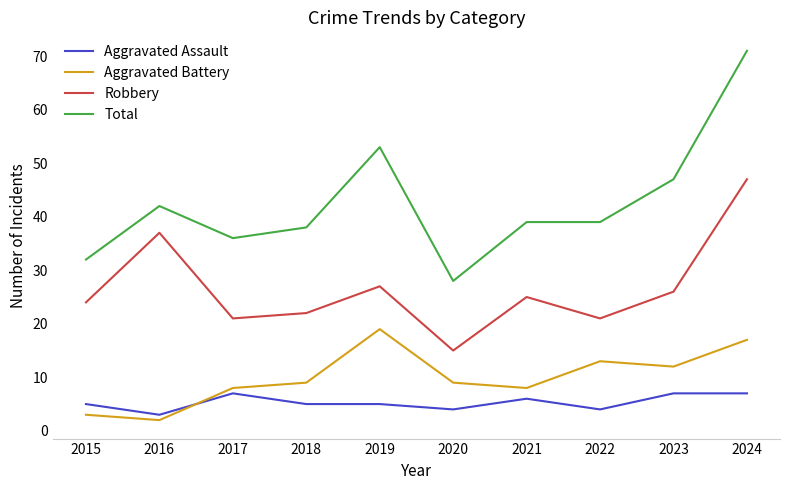

What is the difference between the maximum and minimum values in the Robbery series?

32